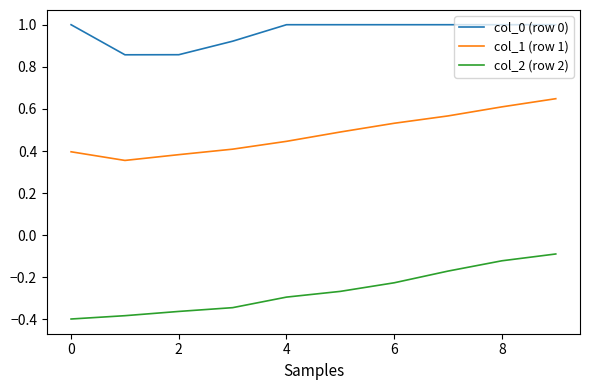

True or false: col_2 (row 2) and col_0 (row 0) intersect in this chart.

False